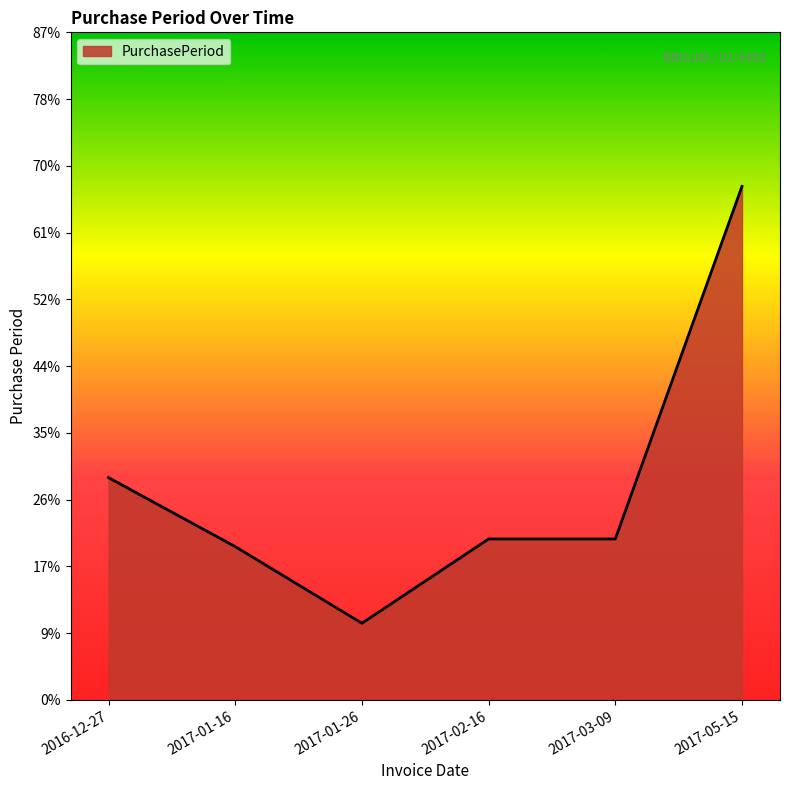

What position from the right is 2017-01-16?

5